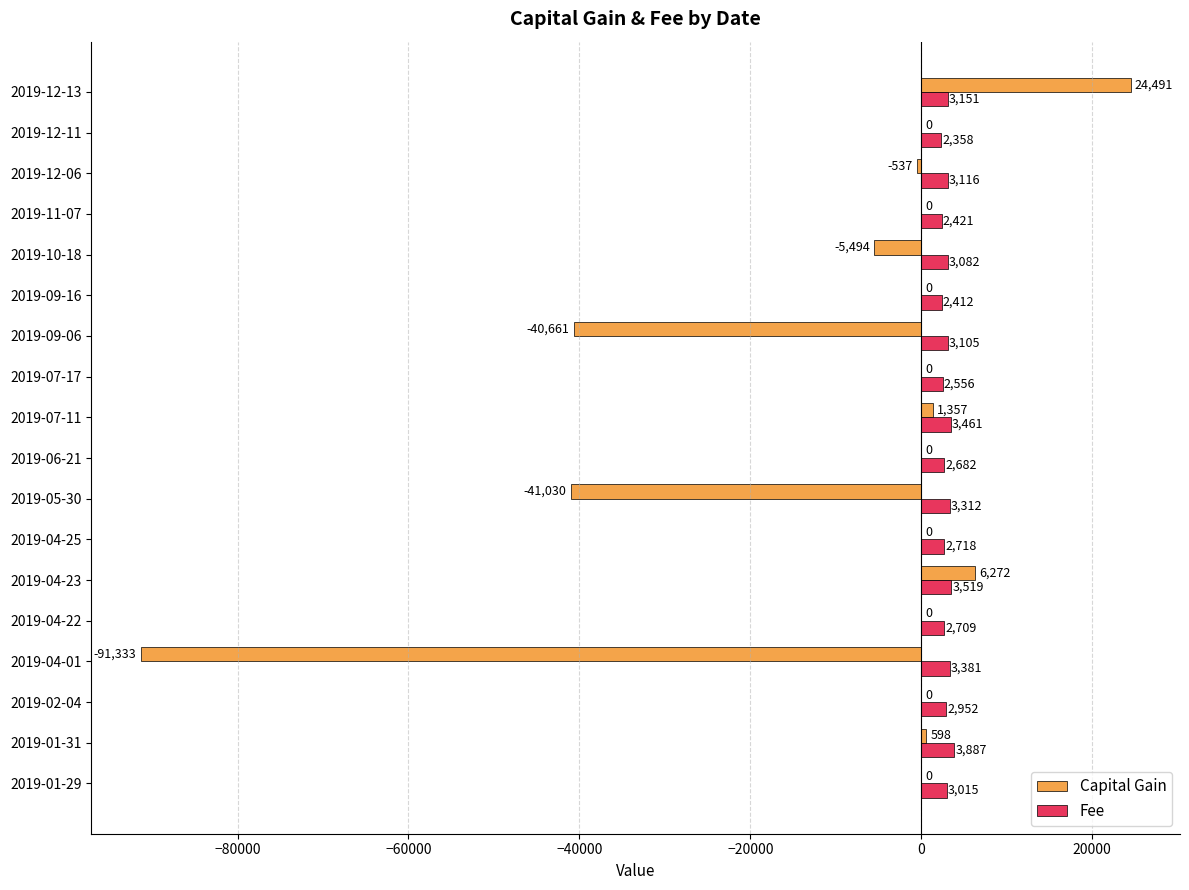

What is the sum of all Fee values?

53837